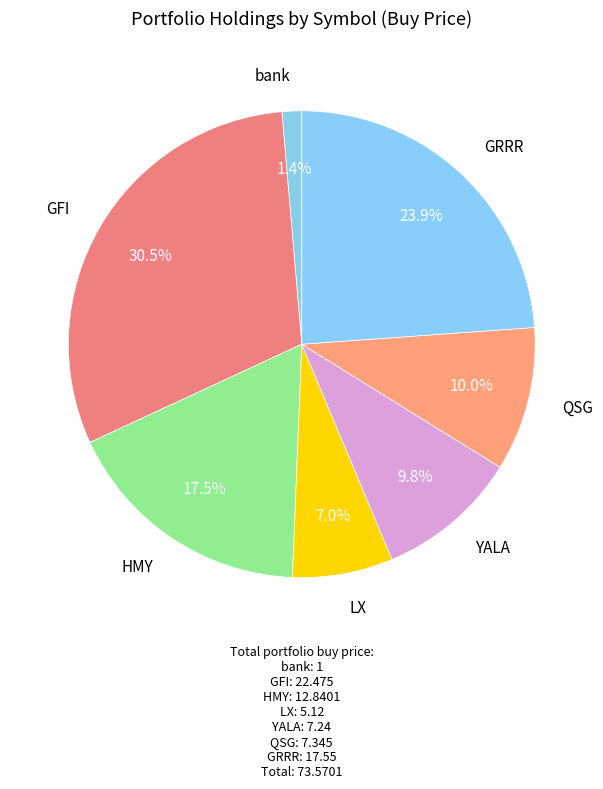

Combined, what portion of the pie is GFI and bank?

31.9%